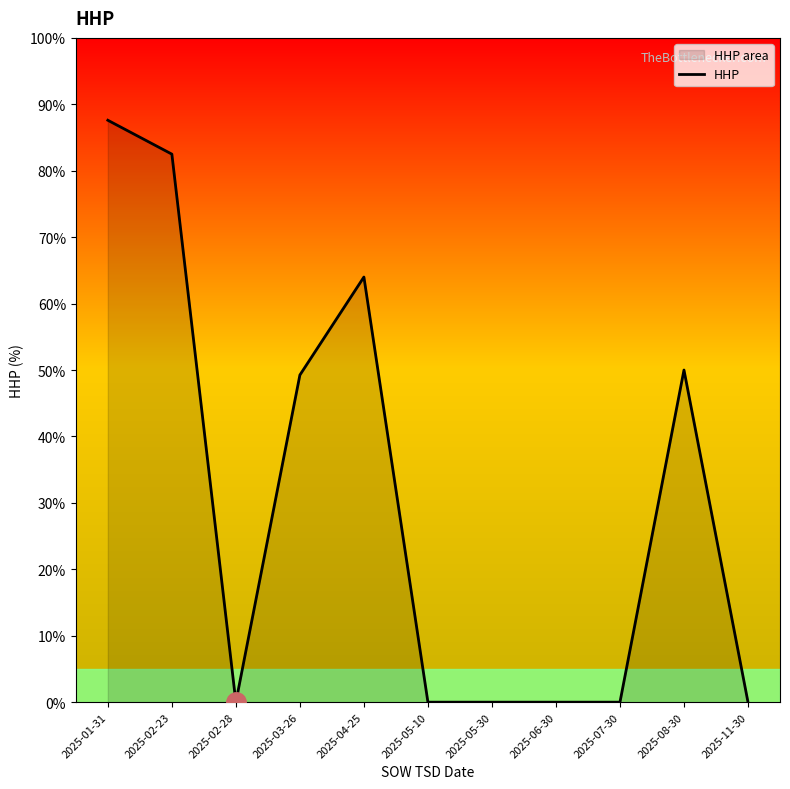

How many series are shown in this chart?

1